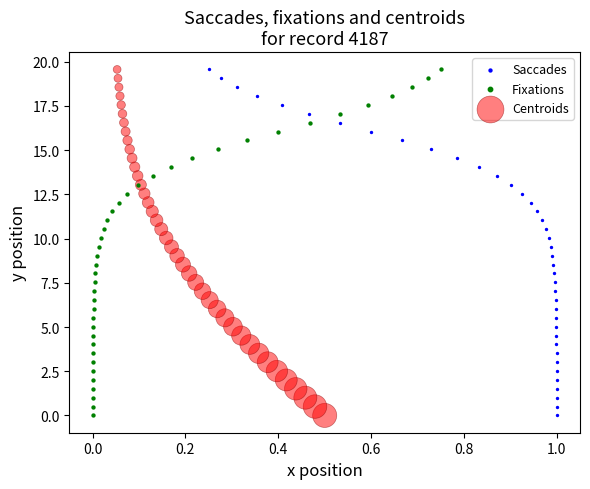

What are all the series names shown in the legend?

Saccades, Fixations, Centroids